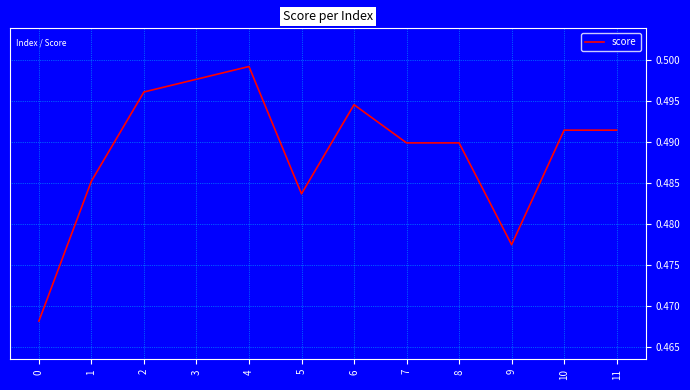

Between 5 and 10, which is larger?

10